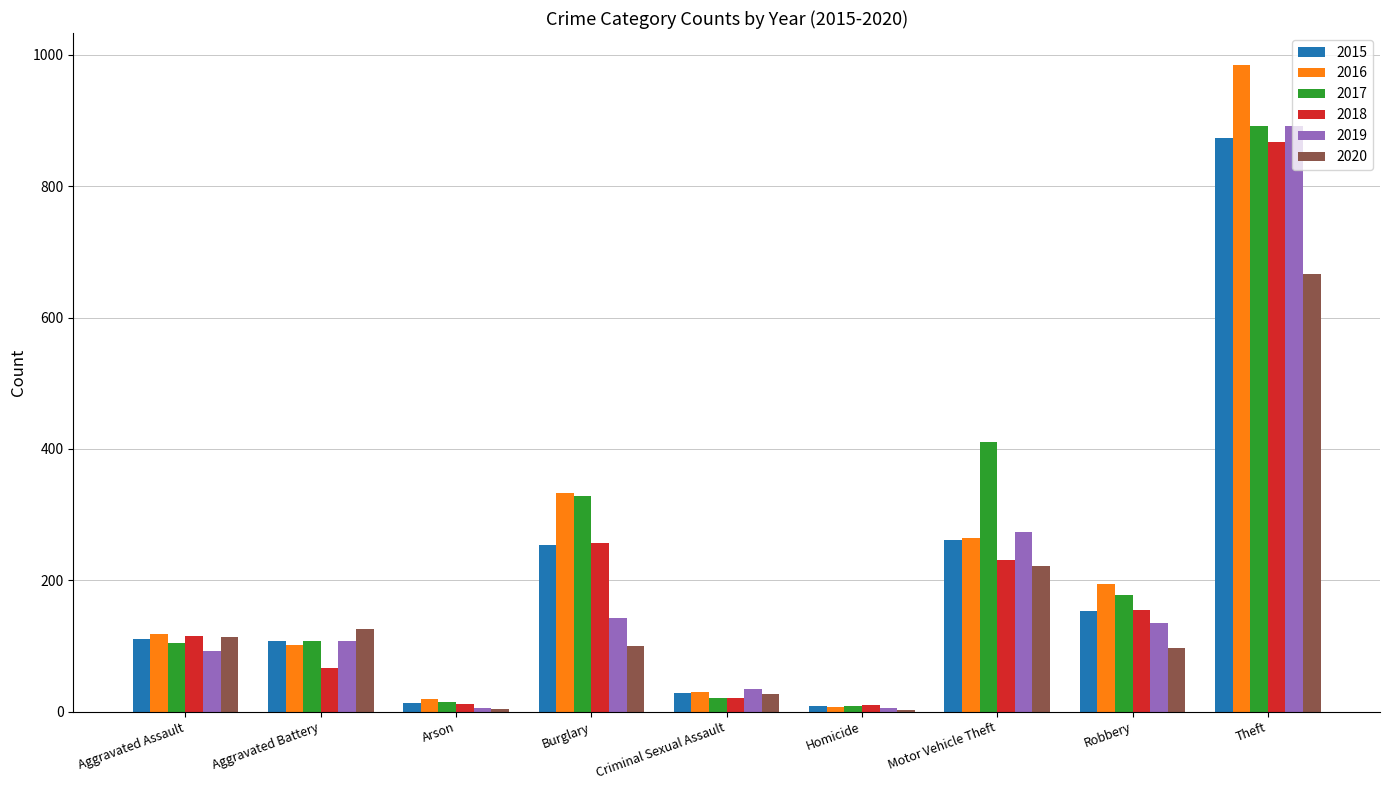

Which category has the highest value in the 2015 series?

Theft